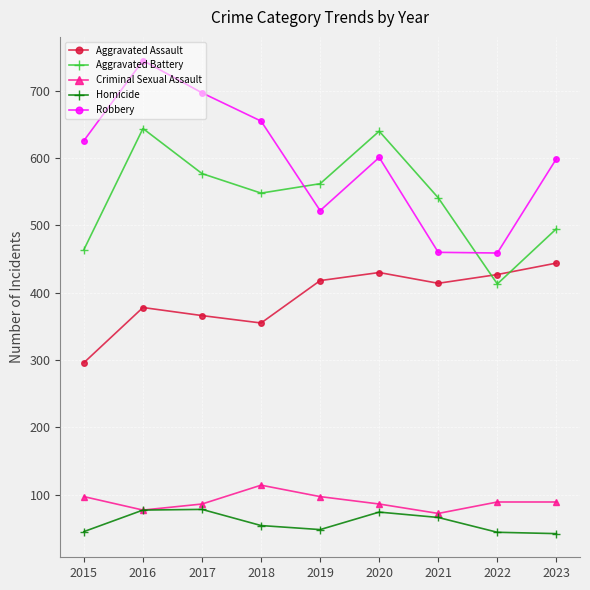

In Aggravated Battery, how many points are higher than both neighbors (excluding endpoints)?

2